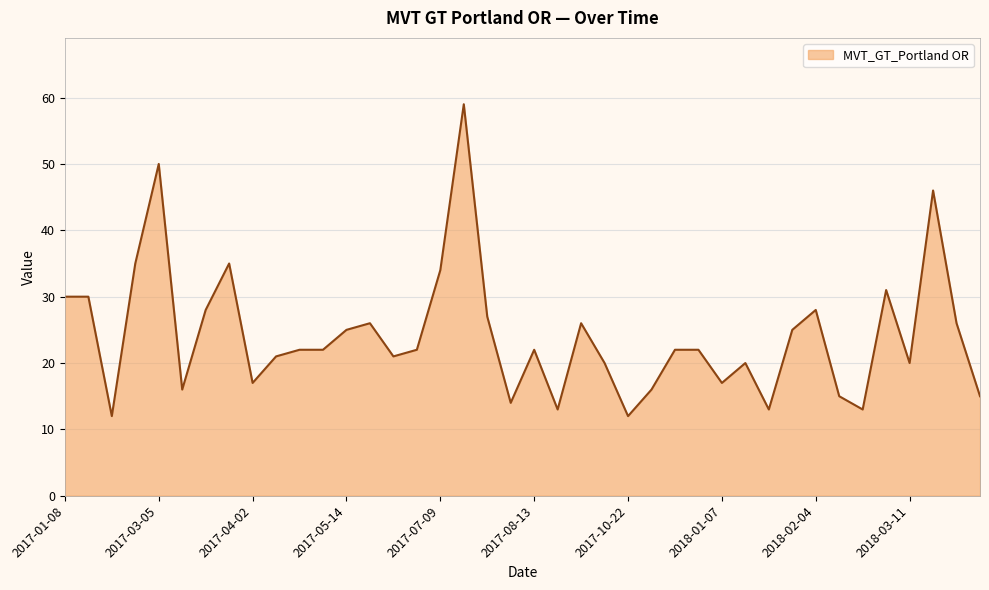

What is the maximum value shown in the chart?

59